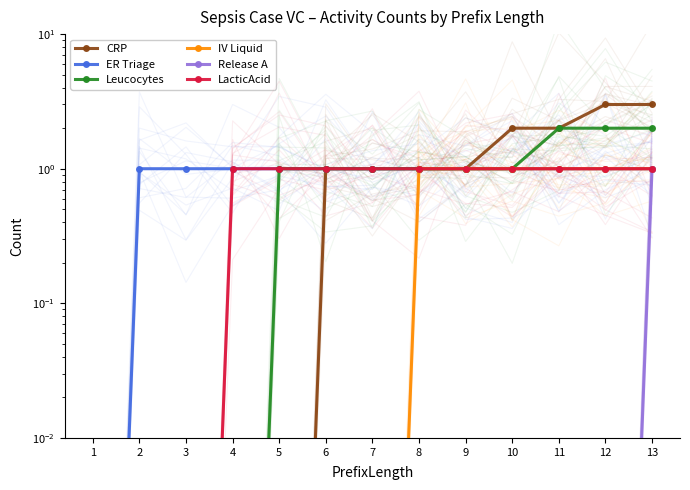

At how many categories does at least one series exceed 1?

4